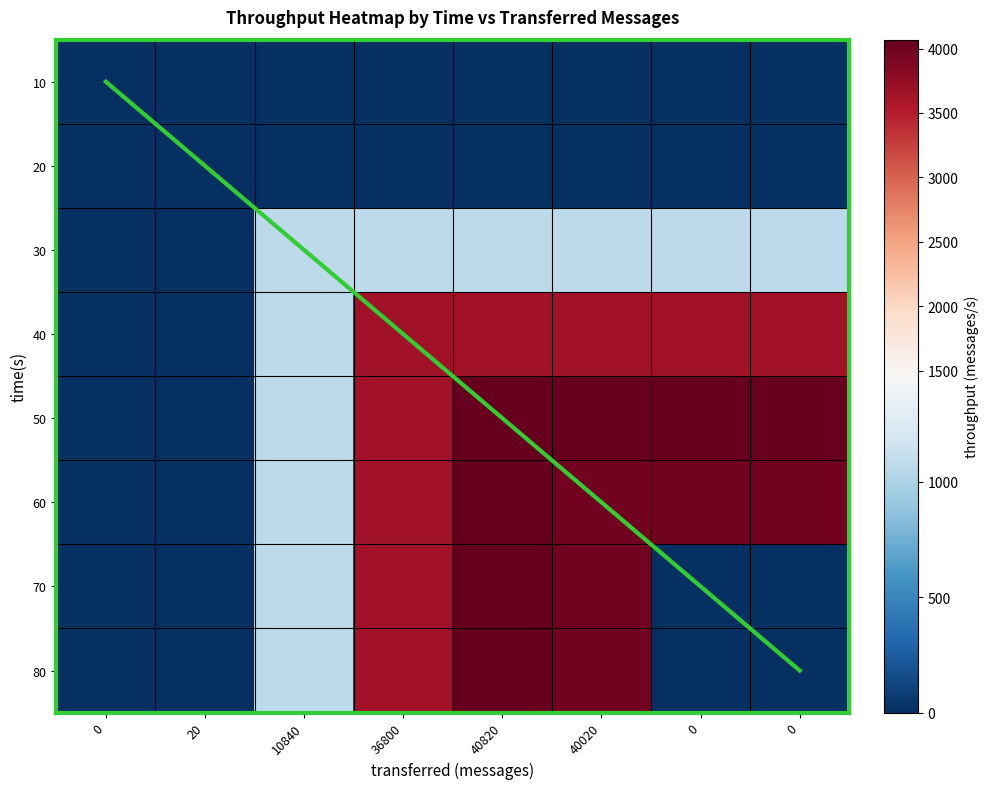

The value of 60 at 40820 is 5971. True or false?

False